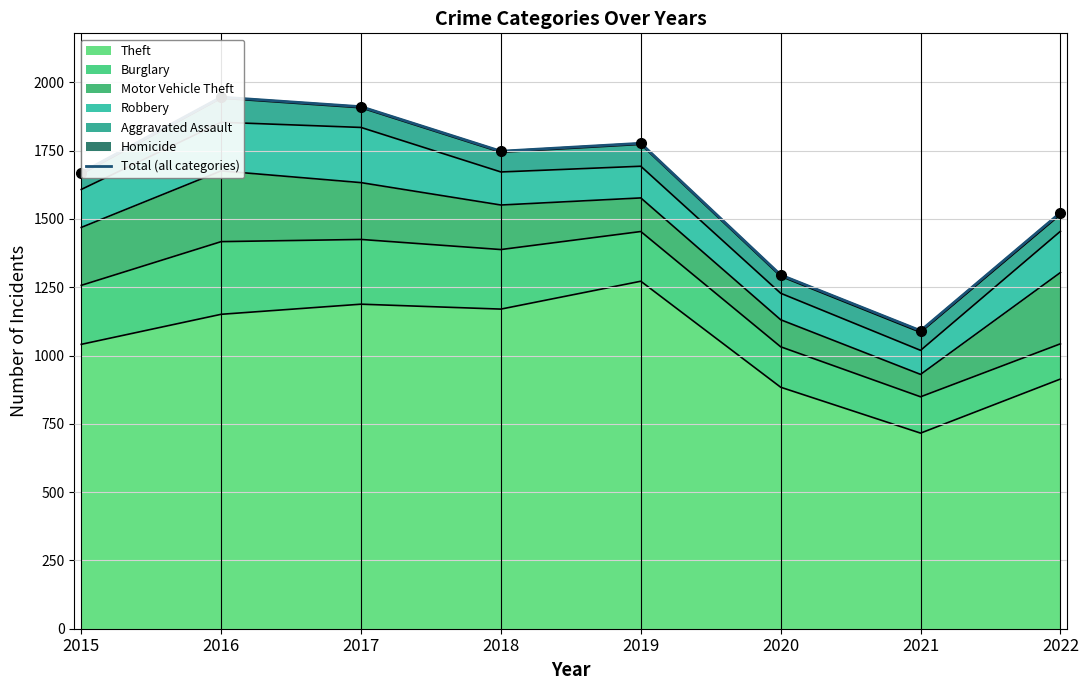

At which label is Theft closest to 994?

2015